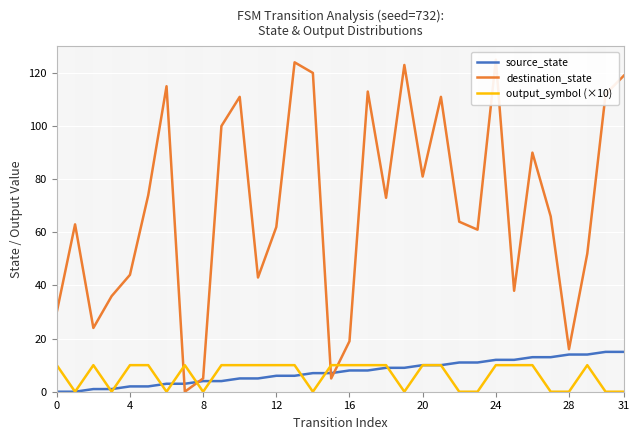

Which series has the widest spread of values?

destination_state